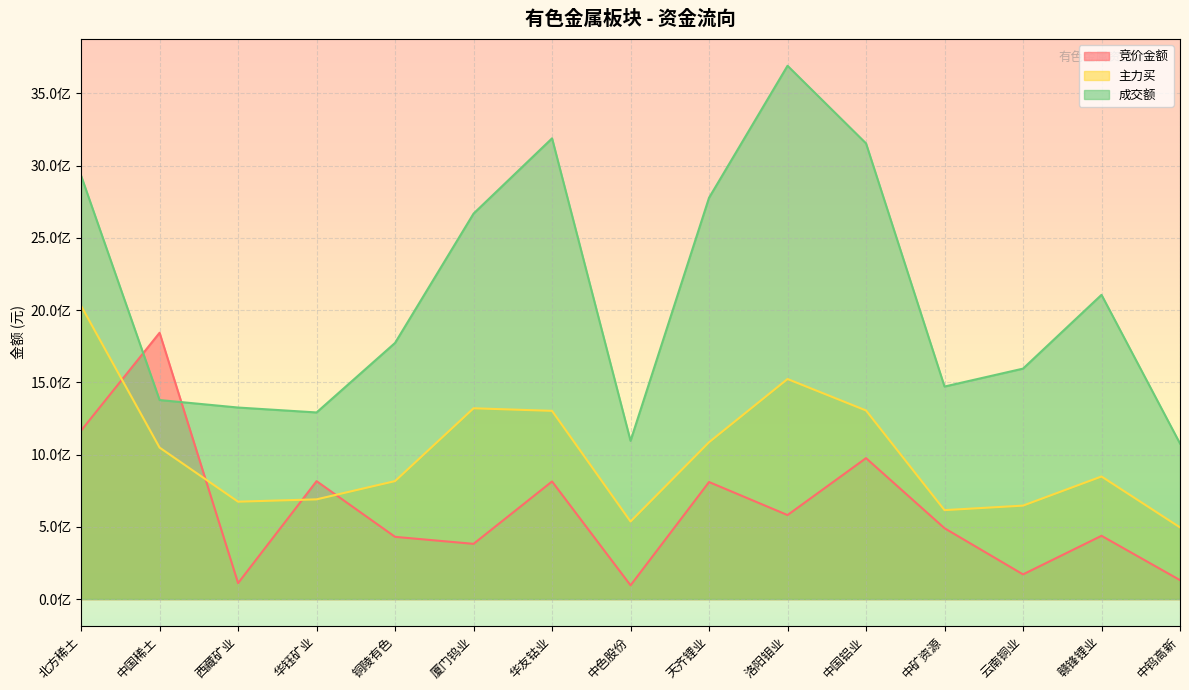

What is the label of the 15th point from the right?

北方稀土